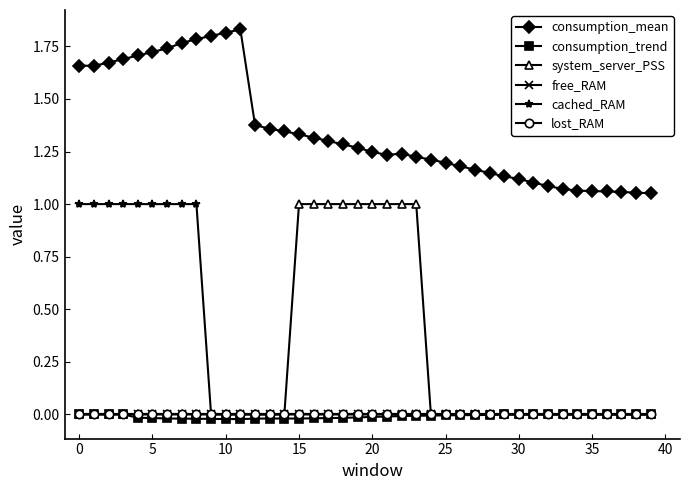

Is this an area chart (filled region under the line)?

No